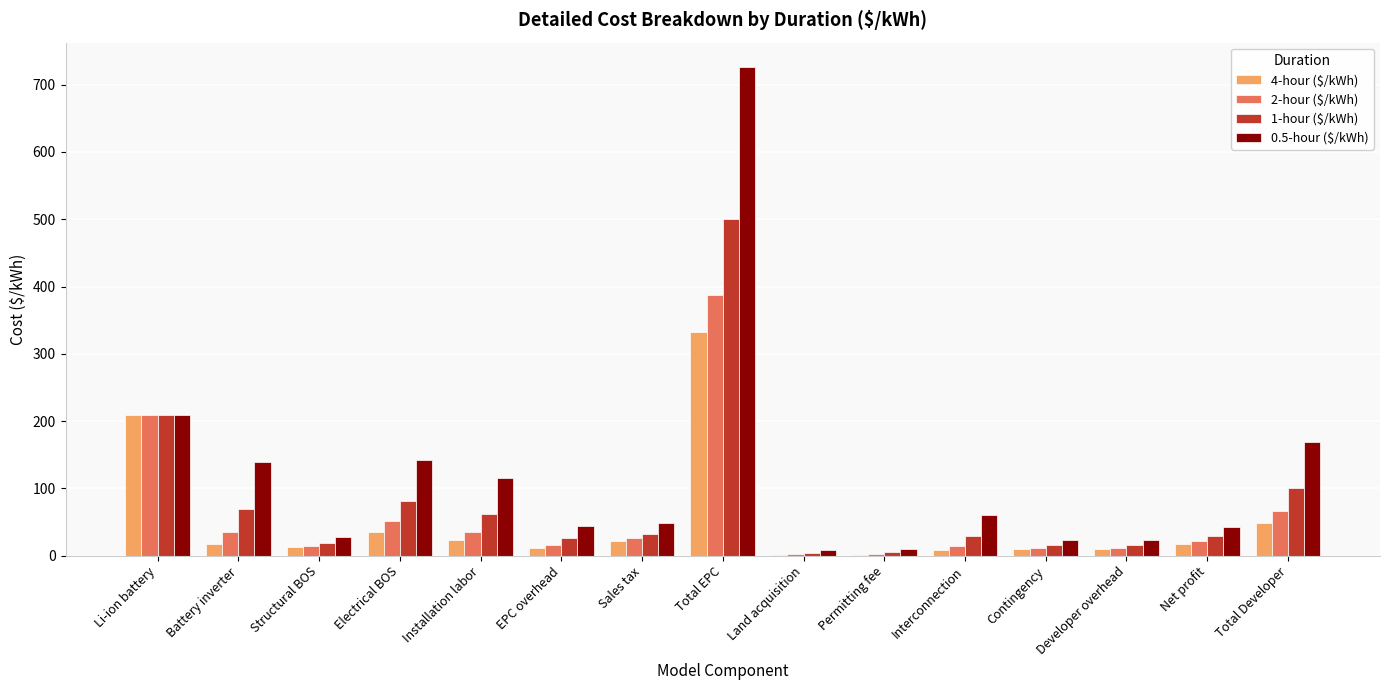

Which series has the largest total across all categories?

0.5-hour ($/kWh)